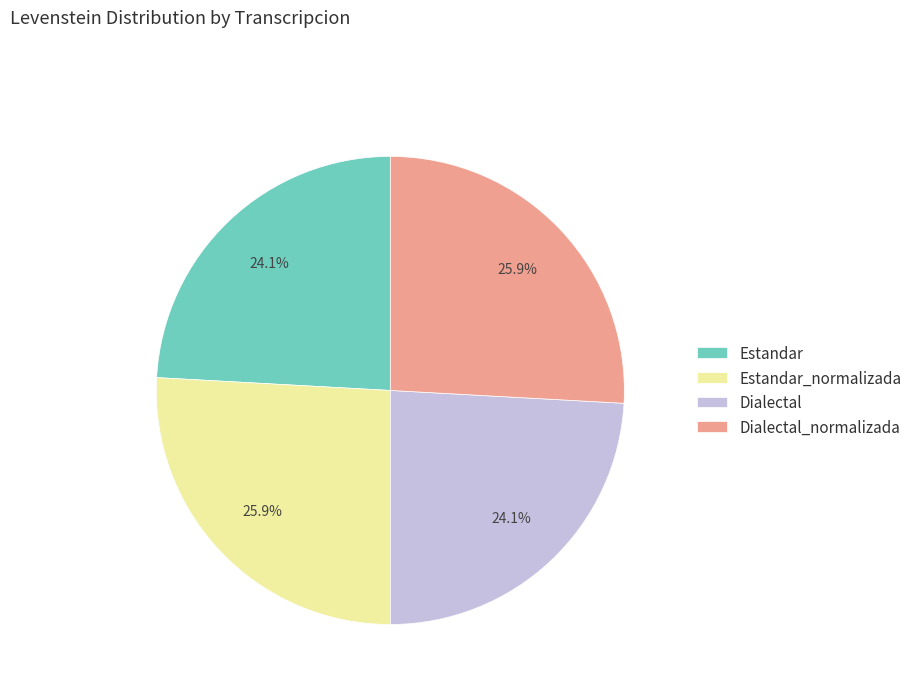

What is the ratio of the value at Dialectal to the value at Estandar?

1.0